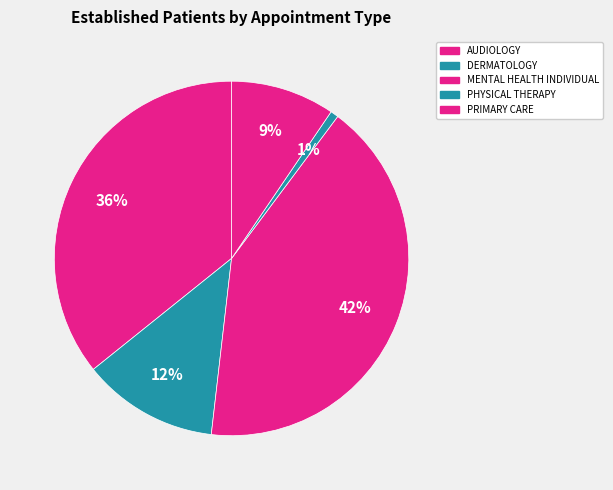

To the nearest percent, what is the difference between the MENTAL HEALTH INDIVIDUAL and AUDIOLOGY slice percentages?

6%